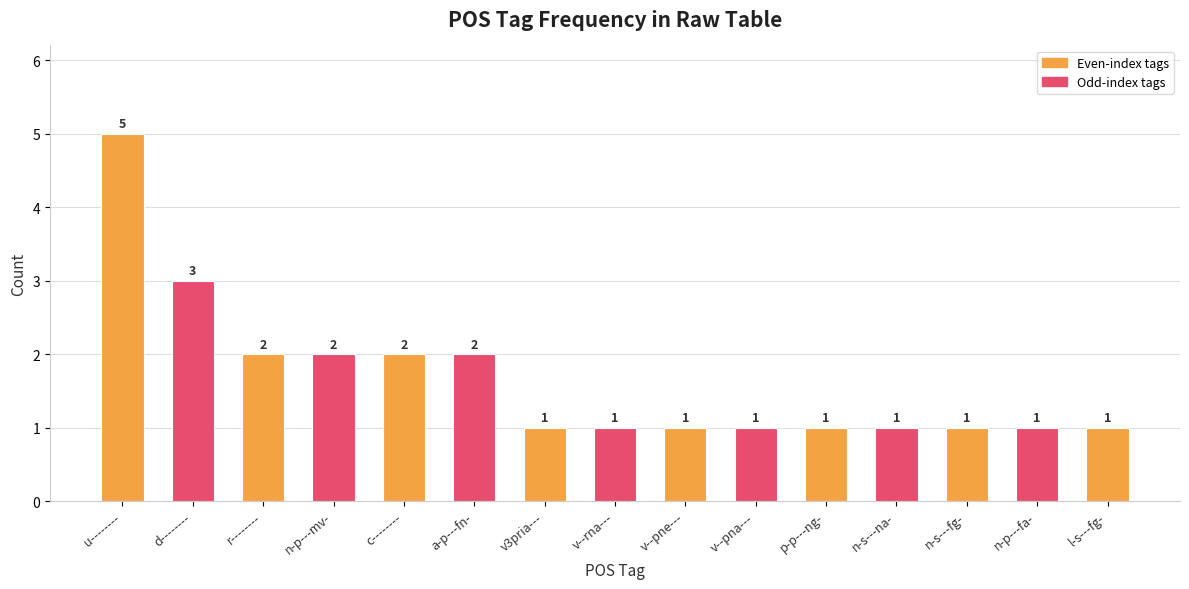

What is the difference between the maximum and second lowest values?

4